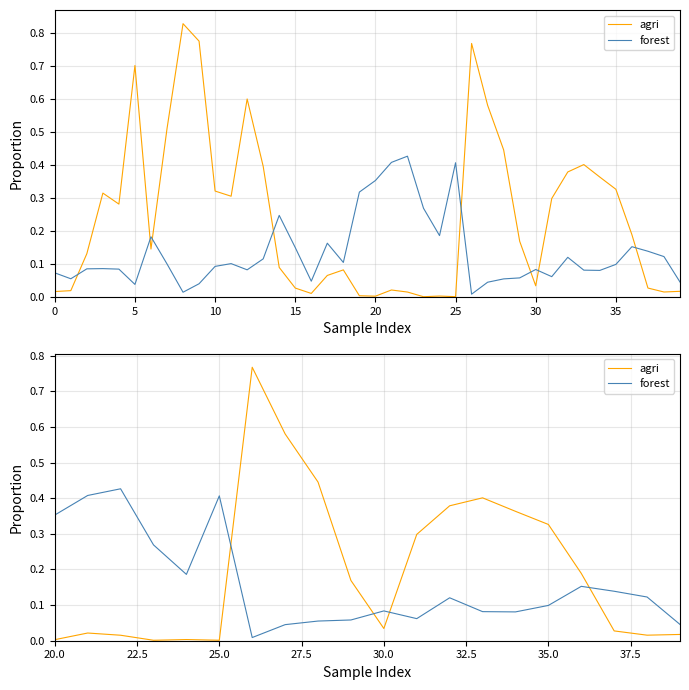

Is this an area chart (filled region under the line)?

No